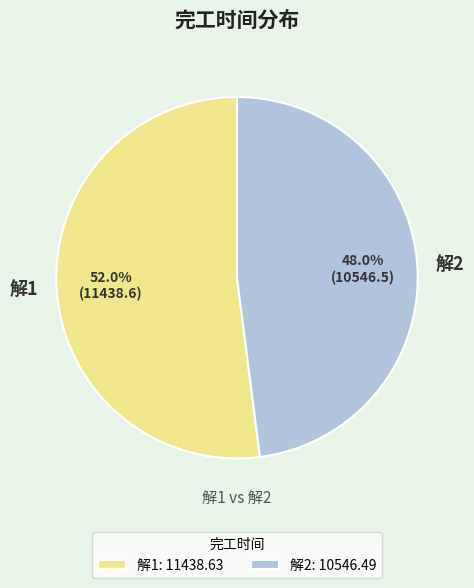

To the nearest percent, what is the combined percentage of 解1 and 解2?

100%